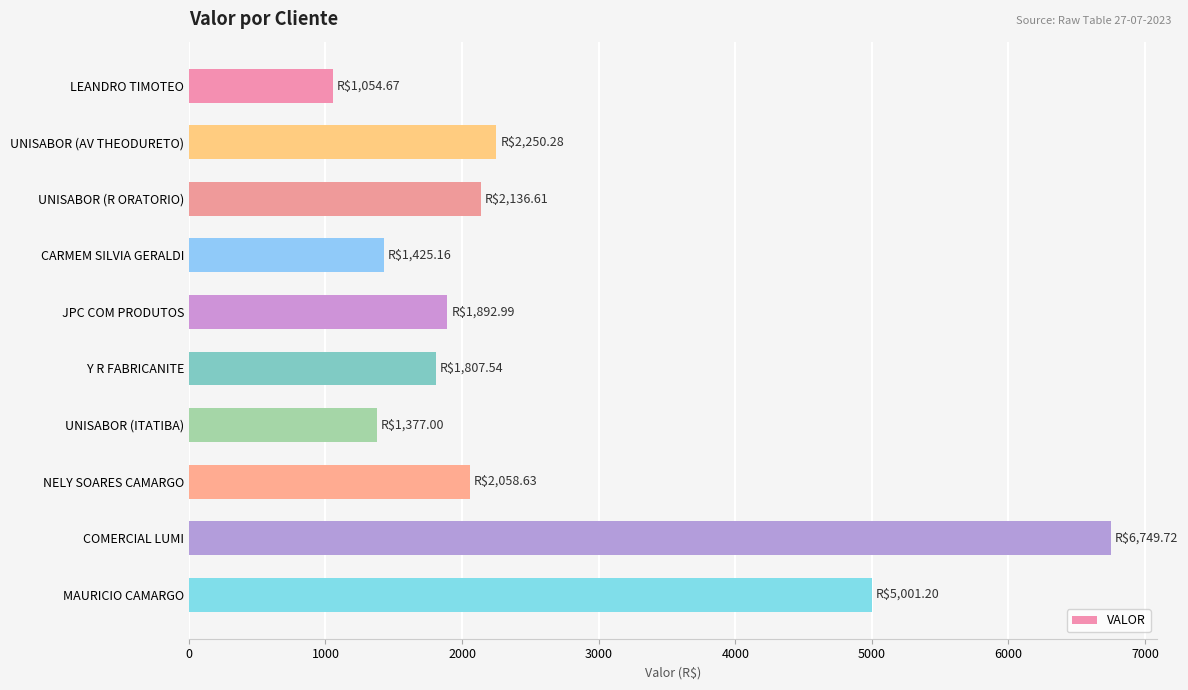

Approximately how many times larger is the value at UNISABOR (R ORATORIO) compared to COMERCIAL LUMI?

0.3